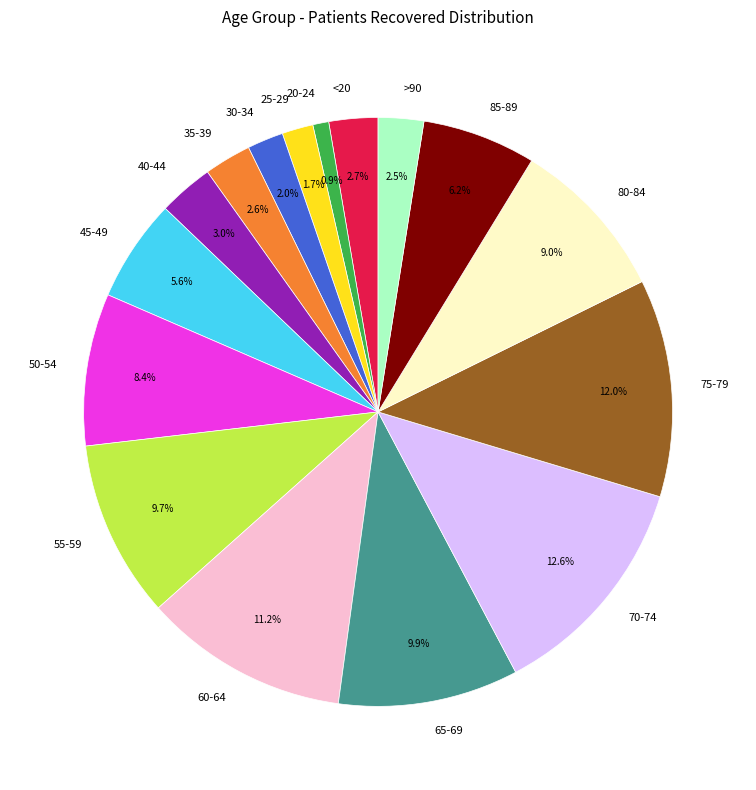

Which category has the smallest portion of the pie?

20-24